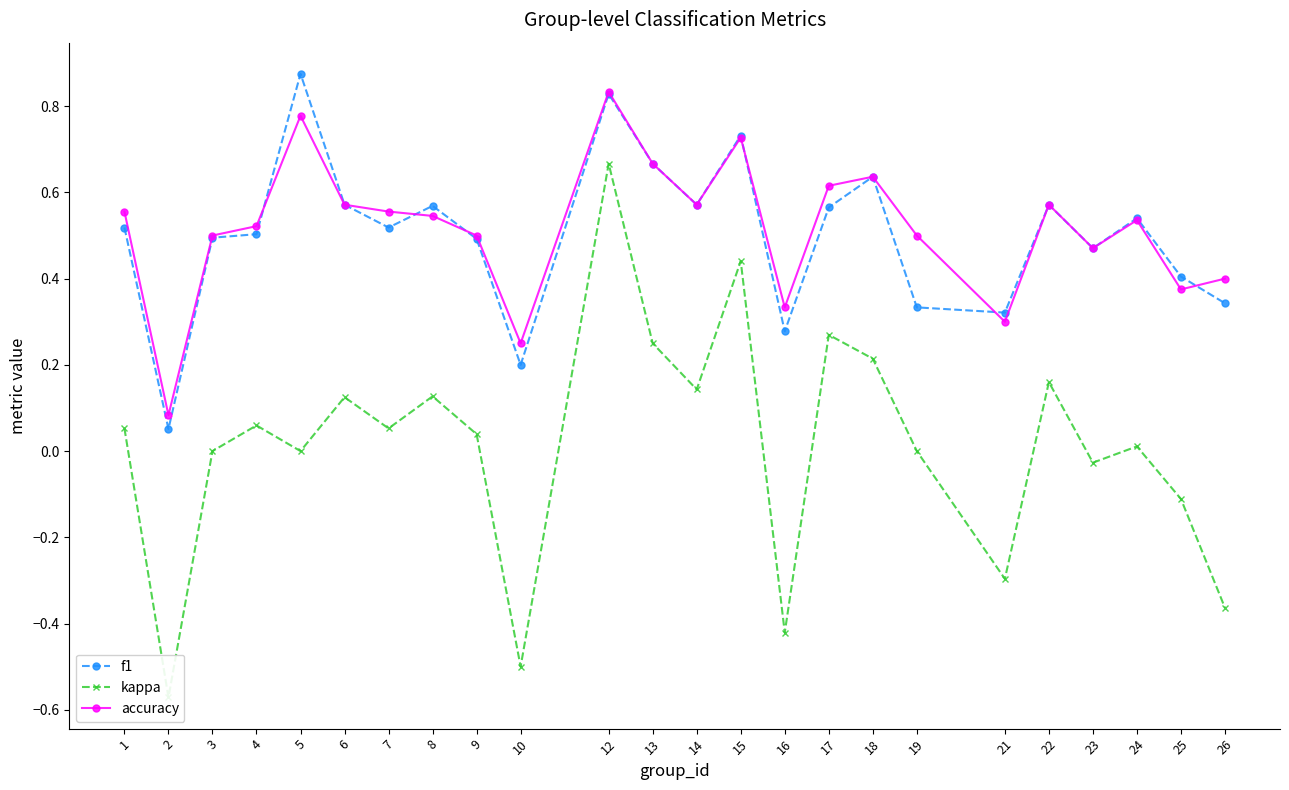

Reading left to right, extract all data points from this chart.

f1: 0.5	0.1	0.5	0.5	0.9	0.6	0.5	0.6	0.5	0.2	0.8	0.7	0.6	0.7	0.3	0.6	0.6	0.3	0.3	0.6	0.5	0.5	0.4	0.3
kappa: 0.1	-0.6	0.0	0.1	0.0	0.1	0.1	0.1	0.0	-0.5	0.7	0.2	0.1	0.4	-0.4	0.3	0.2	0.0	-0.3	0.2	-0.0	0.0	-0.1	-0.4
accuracy: 0.6	0.1	0.5	0.5	0.8	0.6	0.6	0.5	0.5	0.2	0.8	0.7	0.6	0.7	0.3	0.6	0.6	0.5	0.3	0.6	0.5	0.5	0.4	0.4